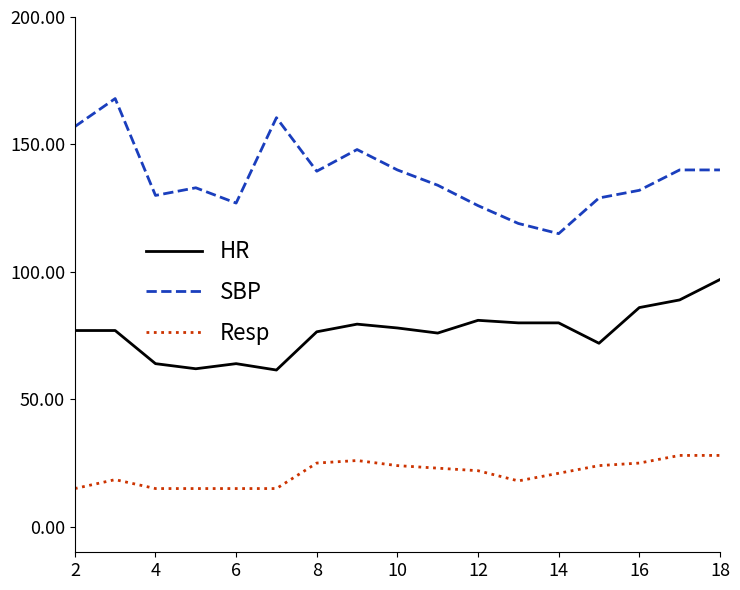

What is the maximum value shown in the chart?

168.0